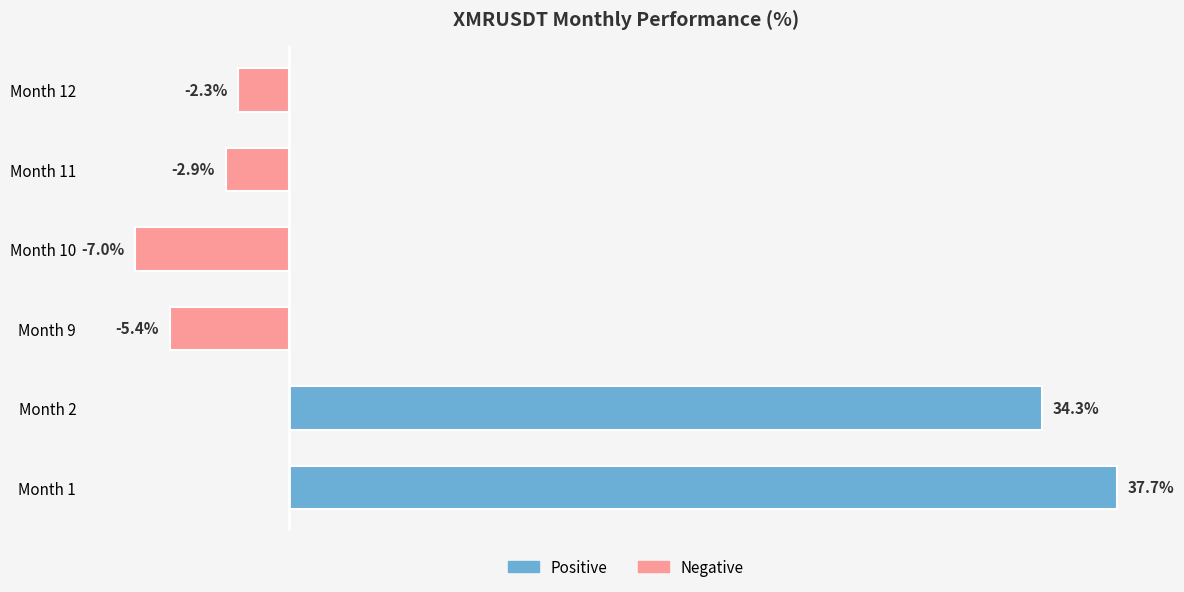

Rank the categories by value from lowest to highest.

Month 10, Month 9, Month 11, Month 12, Month 2, Month 1